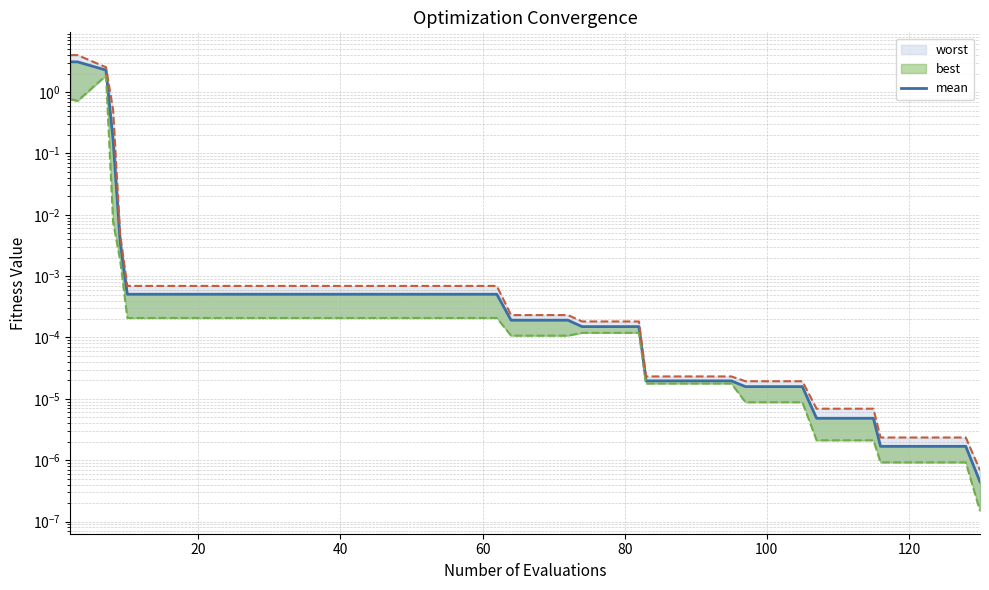

What is the difference between the maximum and minimum values?

3.1